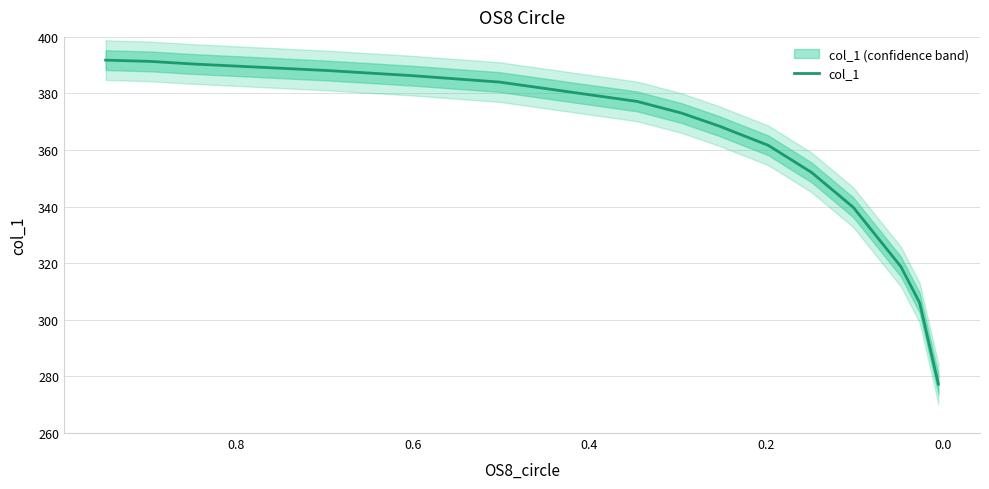

True or false: there are more than 2 points higher than both neighbors.

False